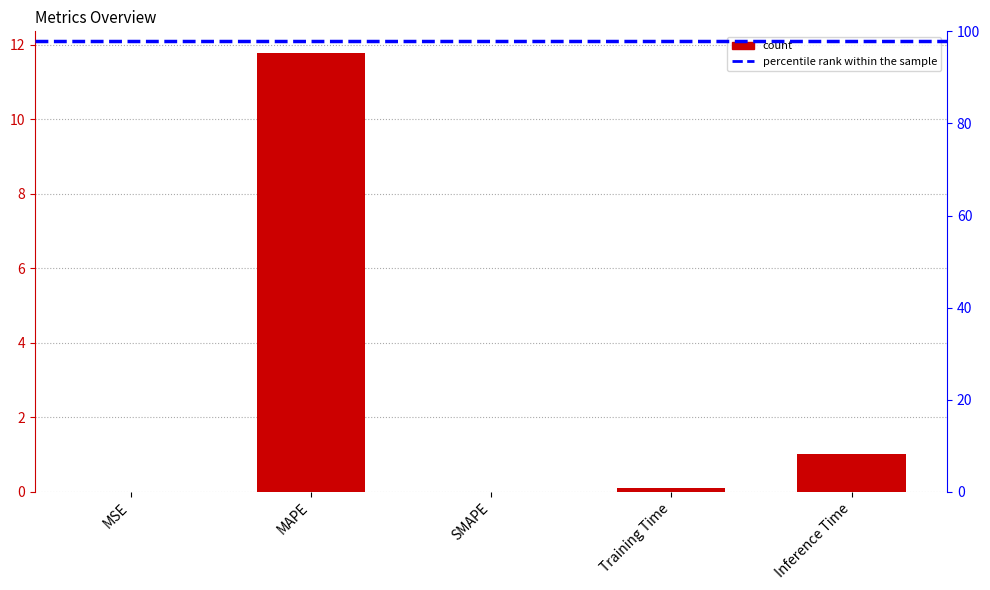

Is it true that the value at Inference Time is 1.0?

True